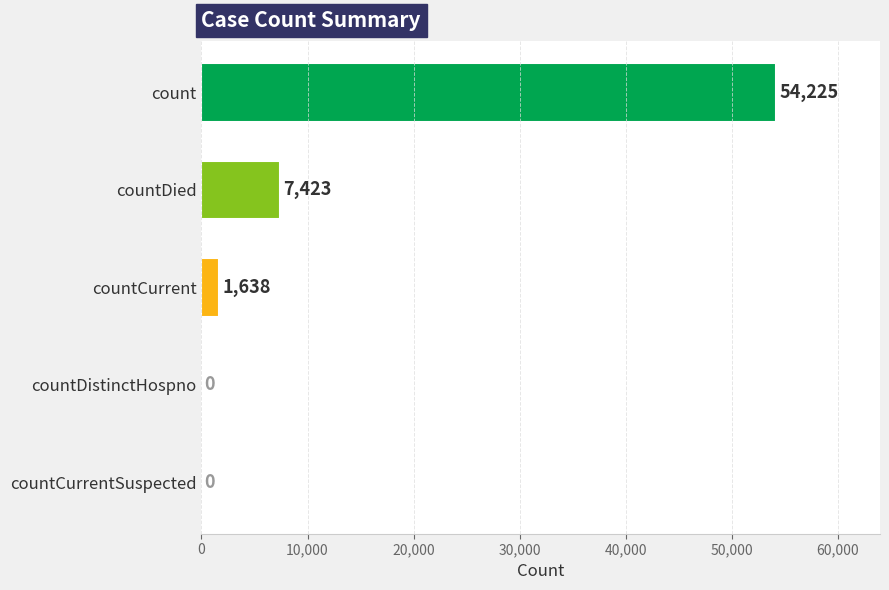

How many data points does each series have?

5